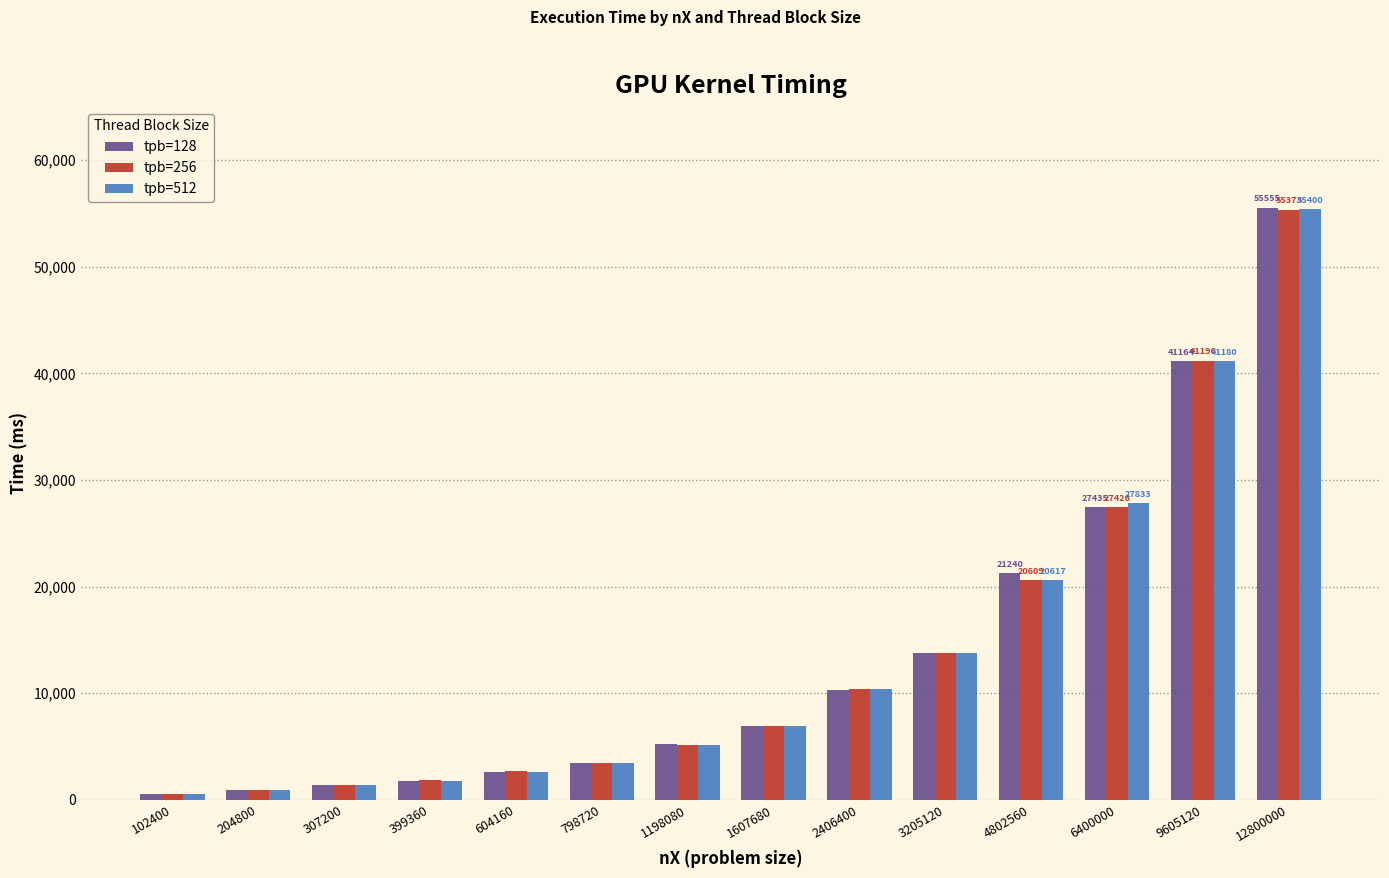

What is the total value across all series at 399360?

5305.8